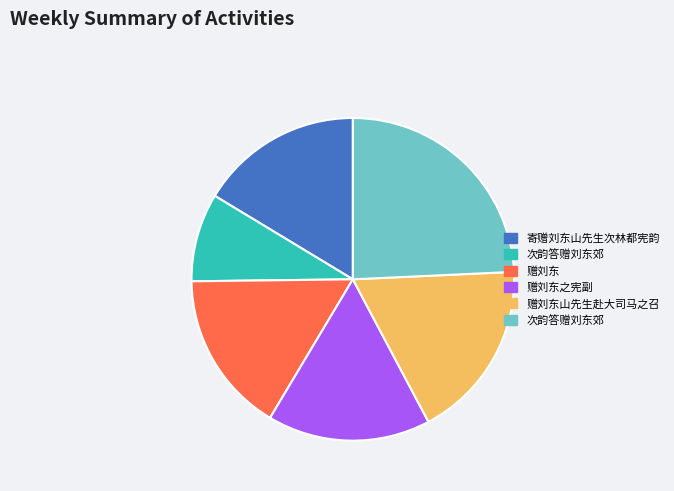

Is there any slice that represents more than half of the pie?

No